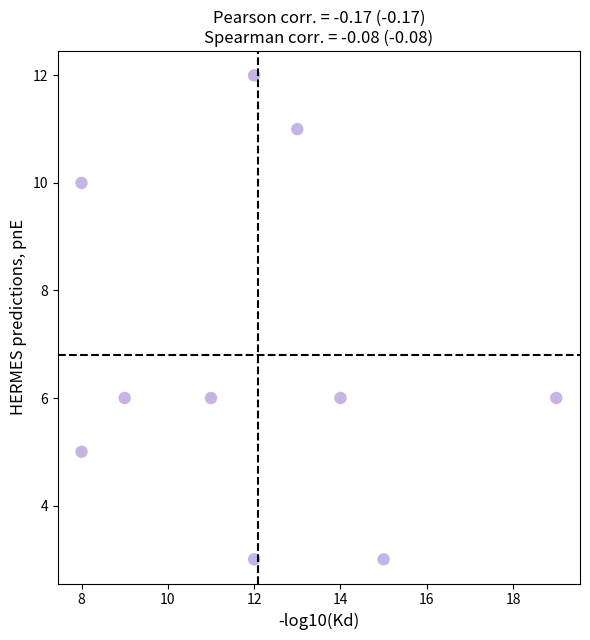

What is the average X value?

12